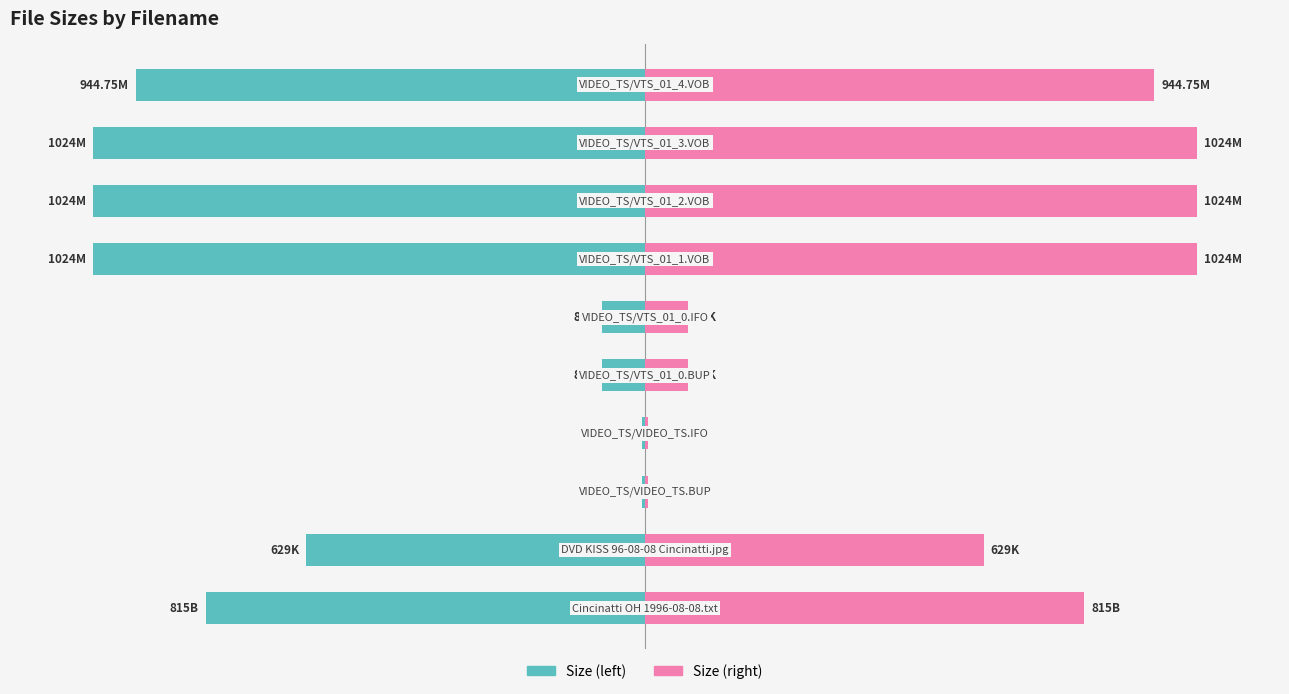

Which series has the widest spread of values?

Size (left)